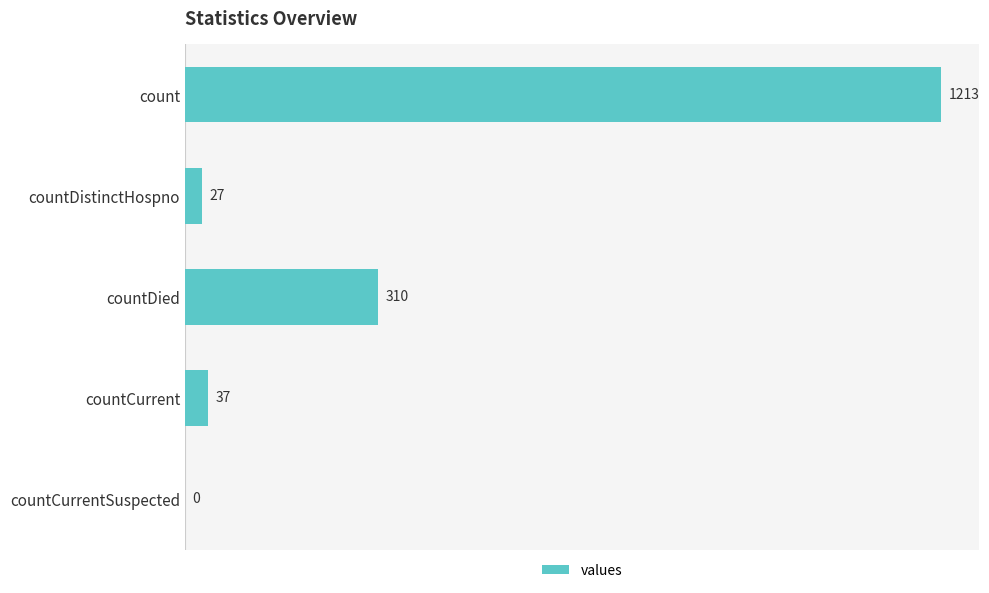

Read the value at countDistinctHospno, to the nearest 10.

30